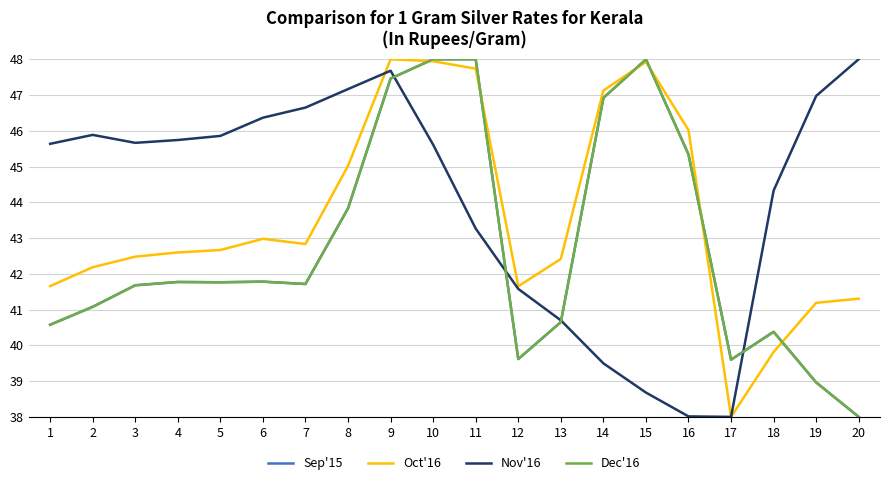

Reading left to right, what are all the values shown in this chart?

Sep'15: 1=40.6	2=41.1	3=41.7	4=41.8	5=41.8	6=41.8	7=41.7	8=43.8	9=47.5	10=48.0	11=48.0	12=39.6	13=40.6	14=46.9	15=48.0	16=45.3	17=39.6	18=40.4	19=39.0	20=38.0
Oct'16: 1=41.7	2=42.2	3=42.5	4=42.6	5=42.7	6=43.0	7=42.8	8=45.0	9=48.0	10=47.9	11=47.7	12=41.7	13=42.4	14=47.1	15=47.9	16=46.0	17=38.0	18=39.8	19=41.2	20=41.3
Nov'16: 1=45.6	2=45.9	3=45.7	4=45.7	5=45.9	6=46.4	7=46.6	8=47.2	9=47.7	10=45.6	11=43.3	12=41.6	13=40.7	14=39.5	15=38.7	16=38.0	17=38.0	18=44.3	19=47.0	20=48.0
Dec'16: 1=40.6	2=41.1	3=41.7	4=41.8	5=41.8	6=41.8	7=41.7	8=43.8	9=47.5	10=48.0	11=48.0	12=39.6	13=40.6	14=46.9	15=48.0	16=45.3	17=39.6	18=40.4	19=39.0	20=38.0